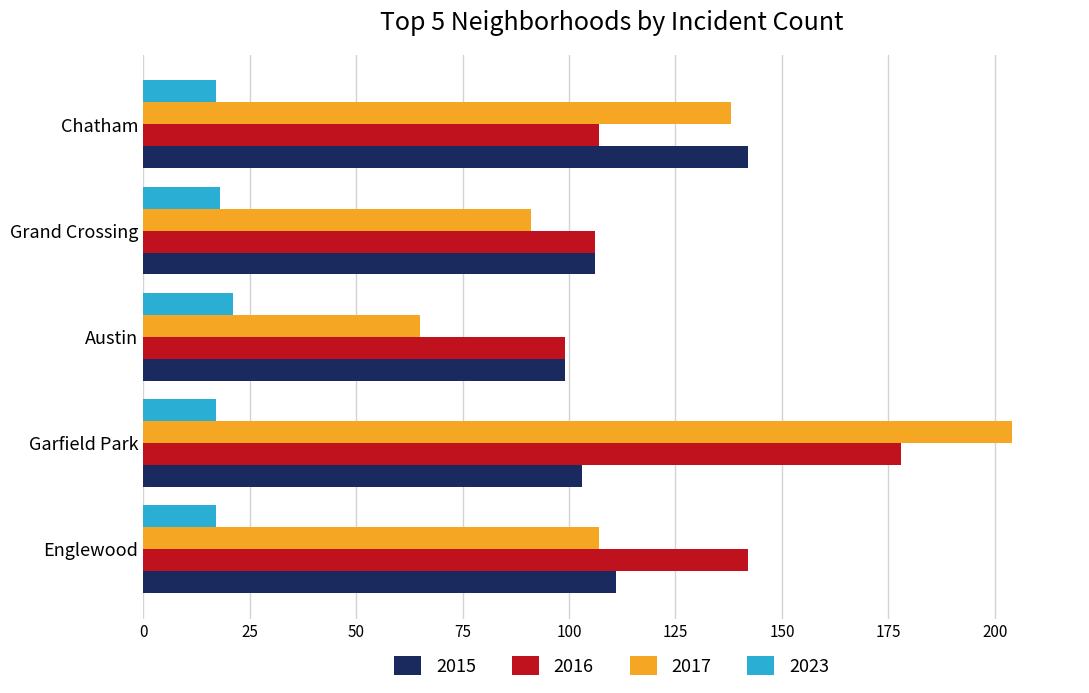

At which label does 2015 reach its peak?

Chatham